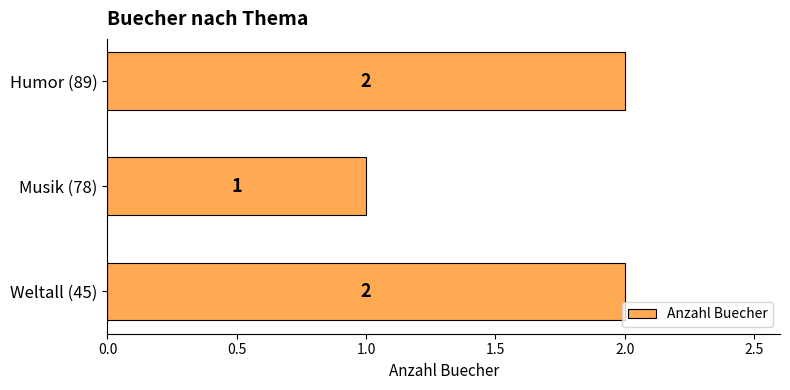

What is the sum of all values?

5